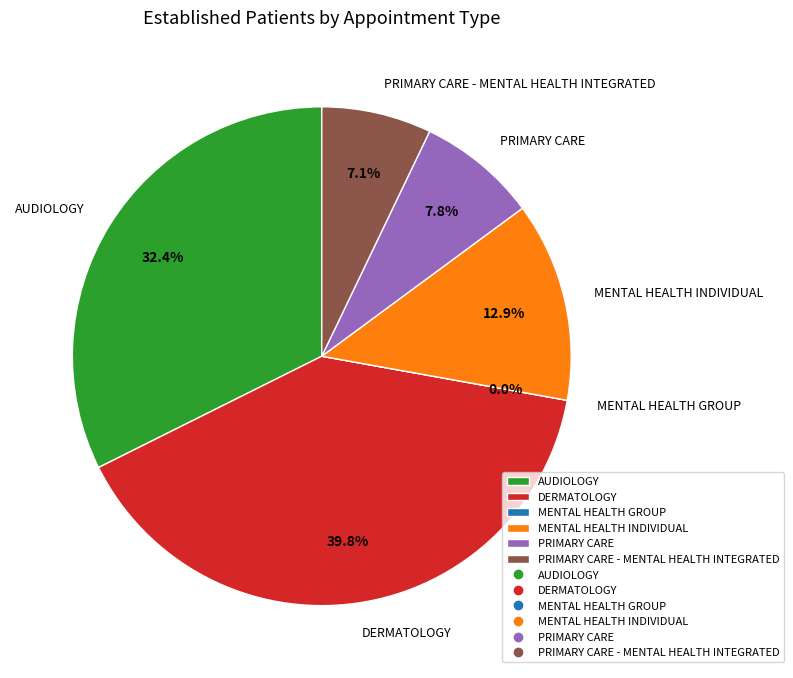

True or false: DERMATOLOGY accounts for 40% of the total.

True